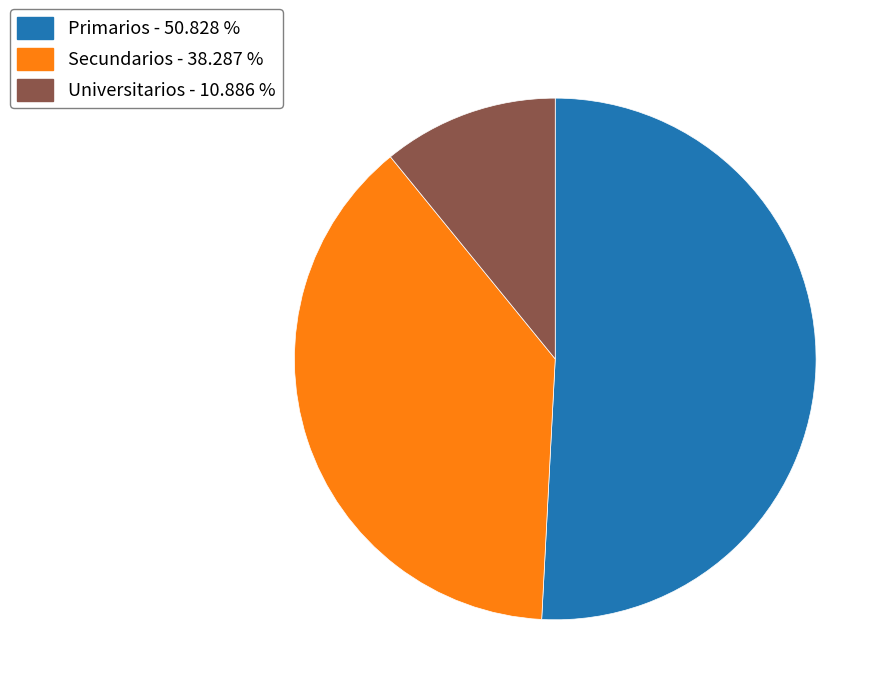

Do Primarios - 50.828 % and Universitarios - 10.886 % together represent more than half of the pie?

Yes